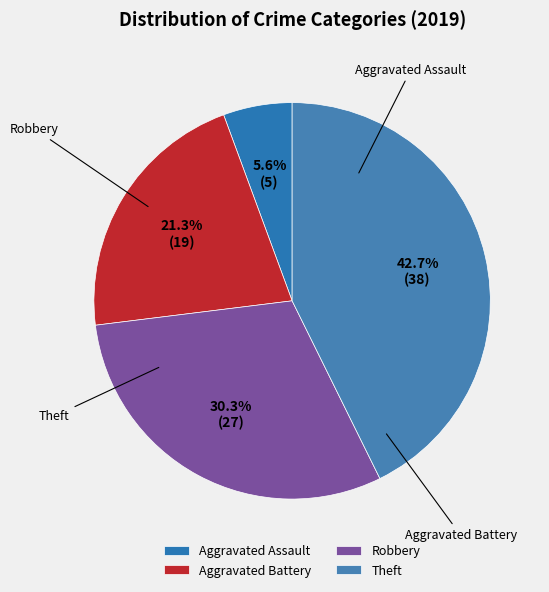

True or false: Theft accounts for 43% of the total.

True